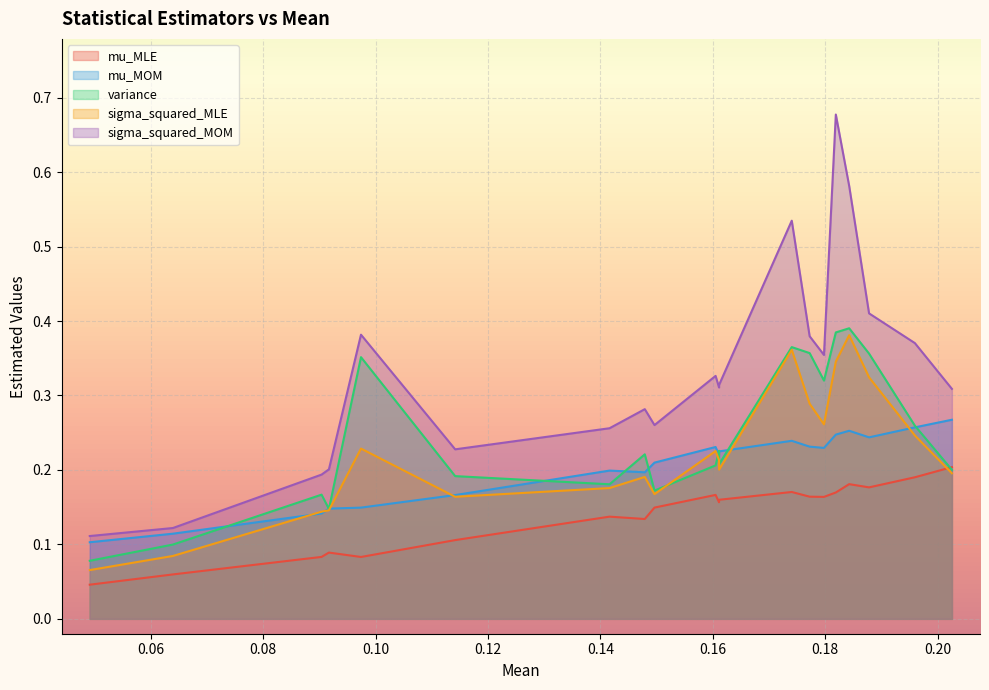

What is the total value across all series at 0.161115?

1.1